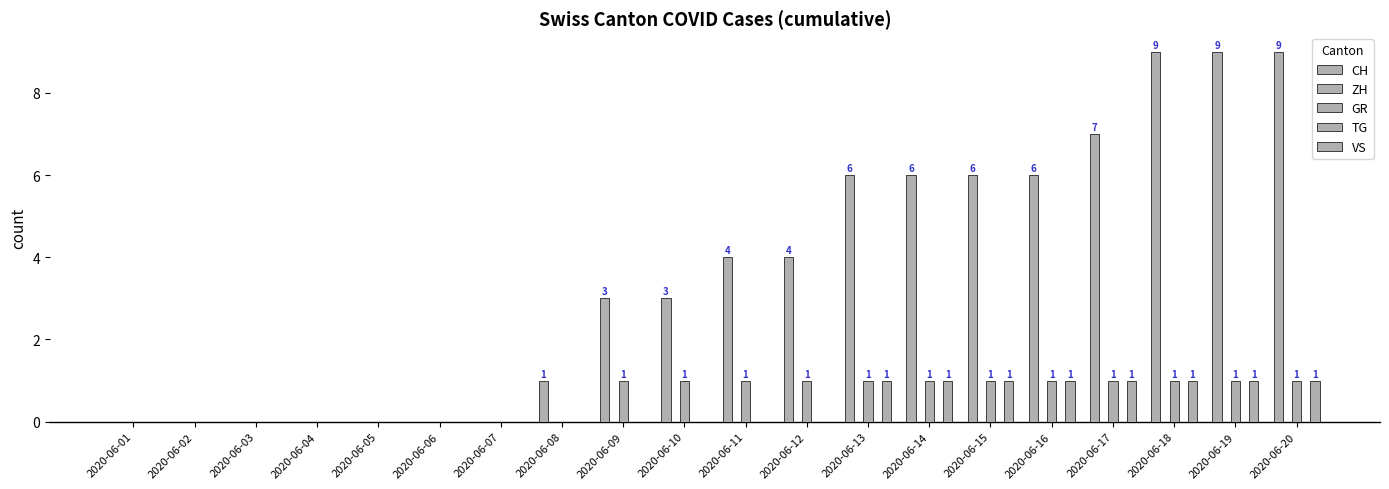

Reading left to right, list all the values displayed in this chart.

CH: 2020-06-01=0	2020-06-02=0	2020-06-03=0	2020-06-04=0	2020-06-05=0	2020-06-06=0	2020-06-07=0	2020-06-08=1	2020-06-09=3	2020-06-10=3	2020-06-11=4	2020-06-12=4	2020-06-13=6	2020-06-14=6	2020-06-15=6	2020-06-16=6	2020-06-17=7	2020-06-18=9	2020-06-19=9	2020-06-20=9
ZH: 2020-06-01=0	2020-06-02=0	2020-06-03=0	2020-06-04=0	2020-06-05=0	2020-06-06=0	2020-06-07=0	2020-06-08=0	2020-06-09=0	2020-06-10=0	2020-06-11=0	2020-06-12=0	2020-06-13=0	2020-06-14=0	2020-06-15=0	2020-06-16=0	2020-06-17=0	2020-06-18=0	2020-06-19=0	2020-06-20=0
GR: 2020-06-01=0	2020-06-02=0	2020-06-03=0	2020-06-04=0	2020-06-05=0	2020-06-06=0	2020-06-07=0	2020-06-08=0	2020-06-09=1	2020-06-10=1	2020-06-11=1	2020-06-12=1	2020-06-13=1	2020-06-14=1	2020-06-15=1	2020-06-16=1	2020-06-17=1	2020-06-18=1	2020-06-19=1	2020-06-20=1
TG: 2020-06-01=0	2020-06-02=0	2020-06-03=0	2020-06-04=0	2020-06-05=0	2020-06-06=0	2020-06-07=0	2020-06-08=0	2020-06-09=0	2020-06-10=0	2020-06-11=0	2020-06-12=0	2020-06-13=0	2020-06-14=0	2020-06-15=0	2020-06-16=0	2020-06-17=0	2020-06-18=0	2020-06-19=0	2020-06-20=0
VS: 2020-06-01=0	2020-06-02=0	2020-06-03=0	2020-06-04=0	2020-06-05=0	2020-06-06=0	2020-06-07=0	2020-06-08=0	2020-06-09=0	2020-06-10=0	2020-06-11=0	2020-06-12=0	2020-06-13=1	2020-06-14=1	2020-06-15=1	2020-06-16=1	2020-06-17=1	2020-06-18=1	2020-06-19=1	2020-06-20=1